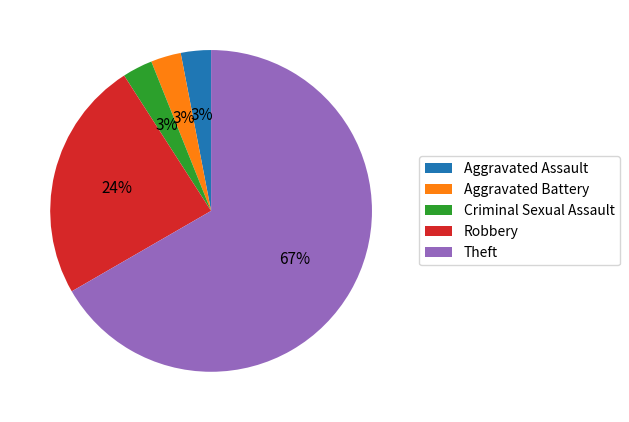

How many slices are in this pie chart?

5